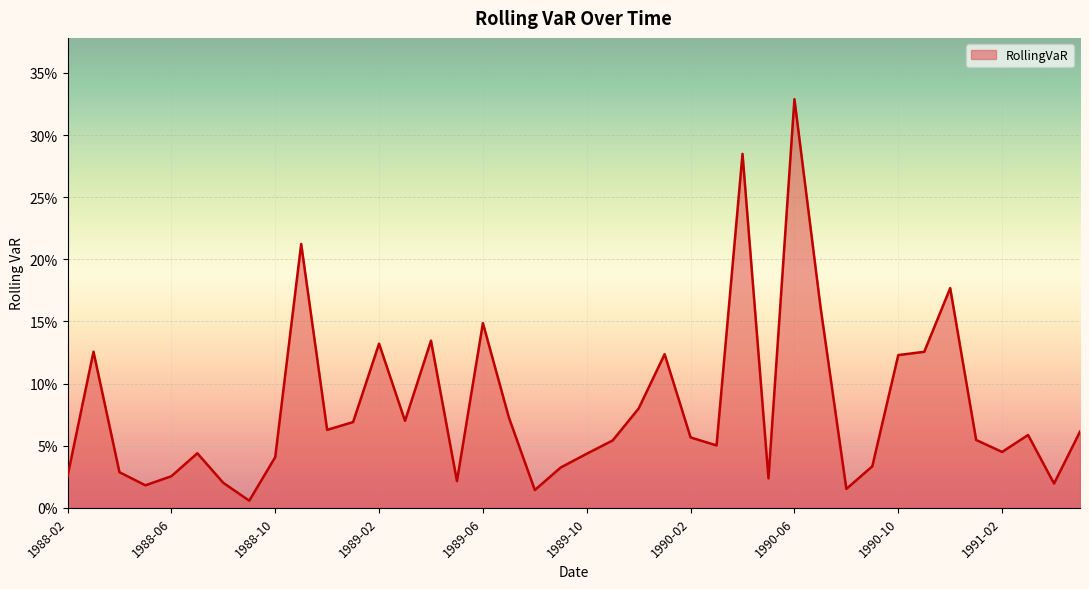

Does the chart display data point markers on the line(s)?

No